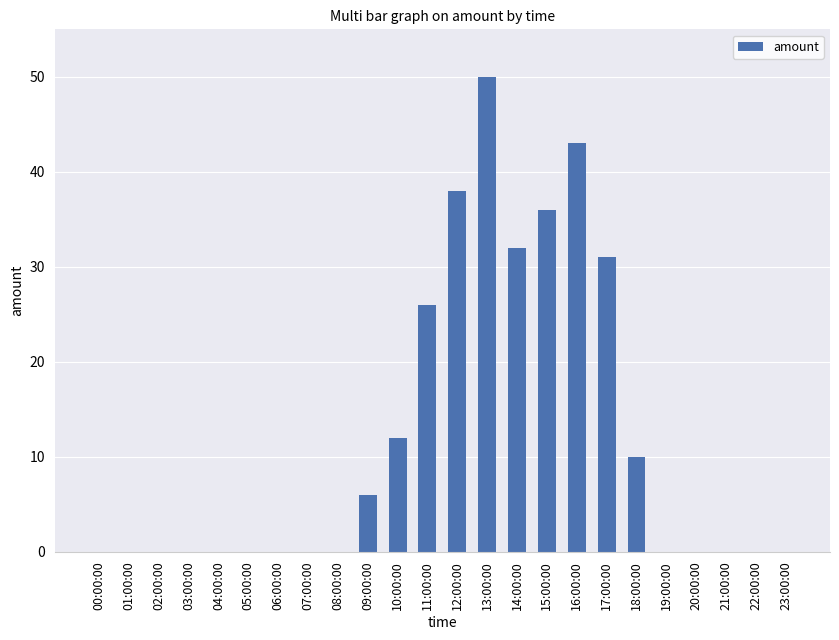

Reading left to right, transcribe all the data shown in this chart.

0	0	0	0	0	0	0	0	0	6	12	26	38	50	32	36	43	31	10	0	0	0	0	0